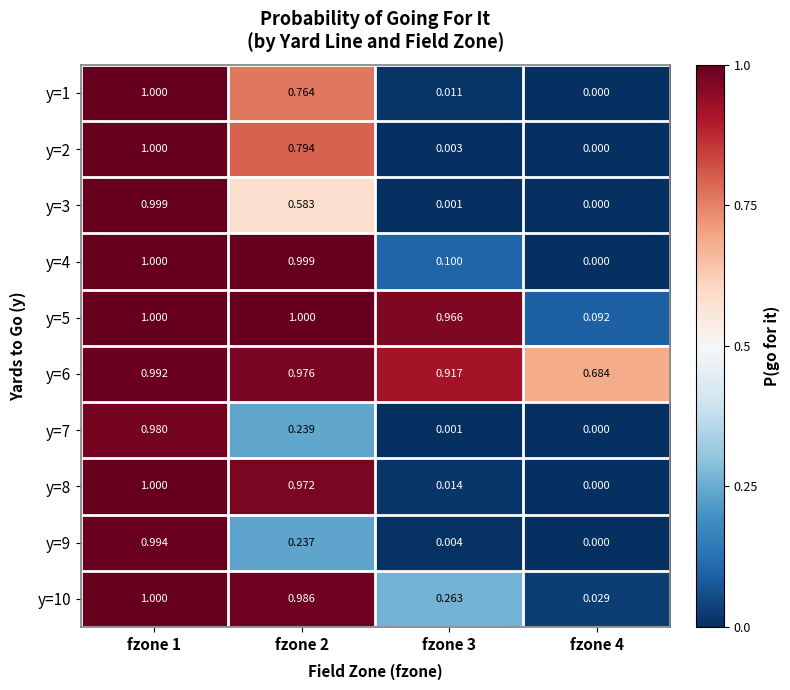

Is the value of y=4 at fzone 4 greater than the value of y=6 at fzone 4?

No